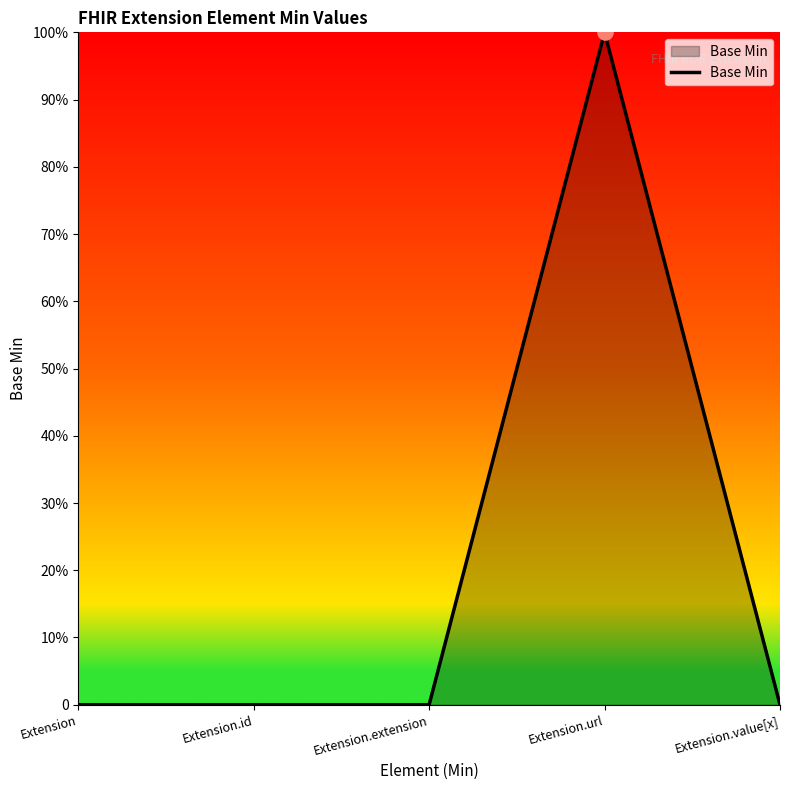

Which has a higher value, Extension or Extension.id?

Extension